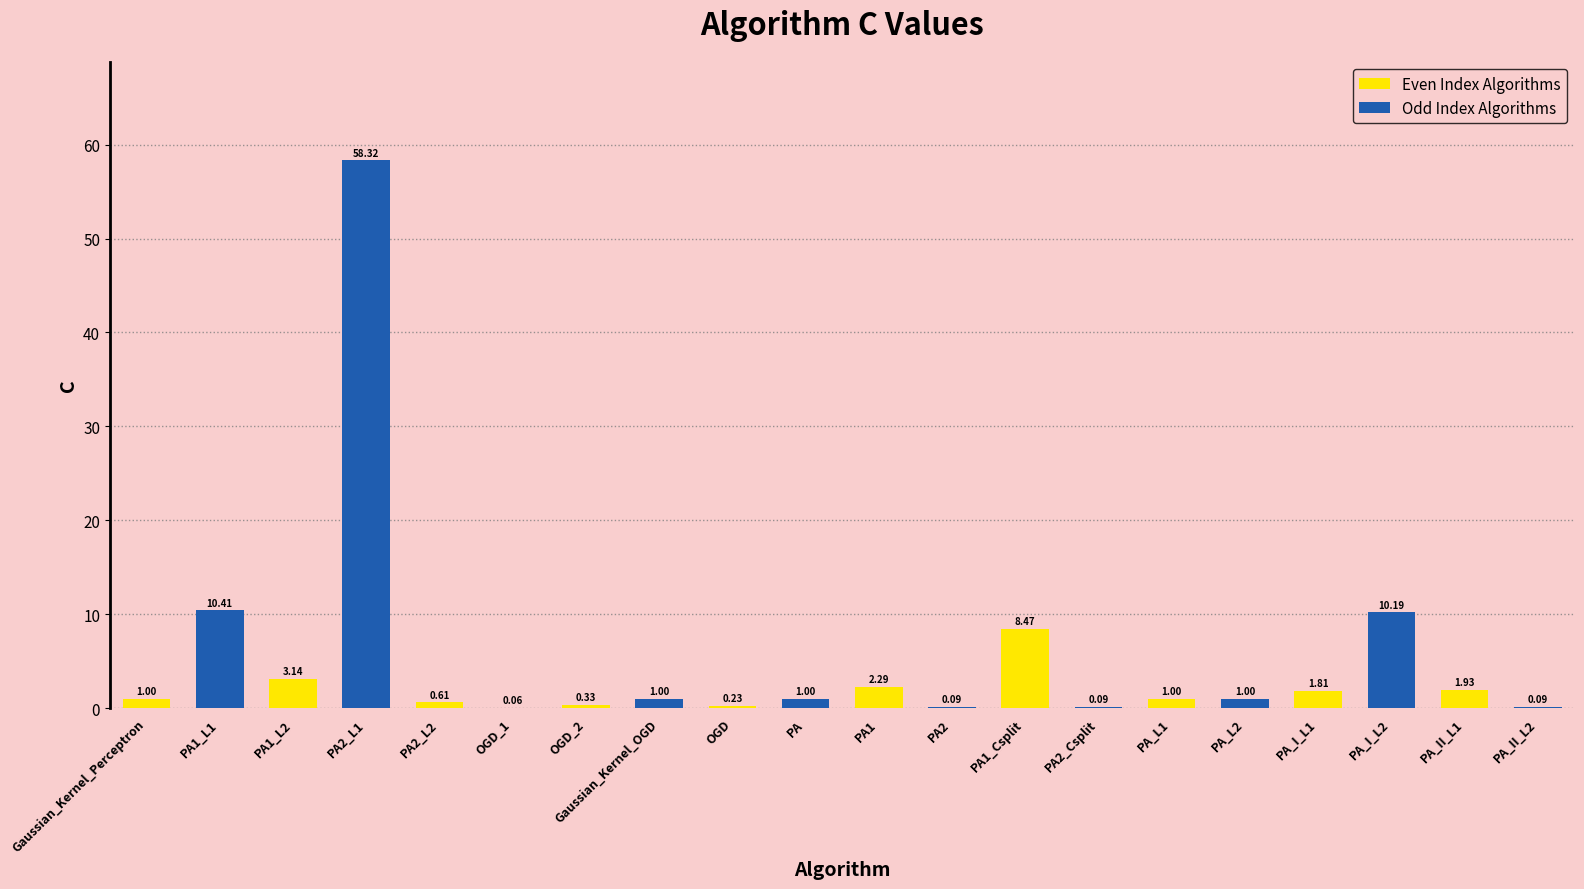

What is the change in value from PA1_L1 to PA1?

-8.1